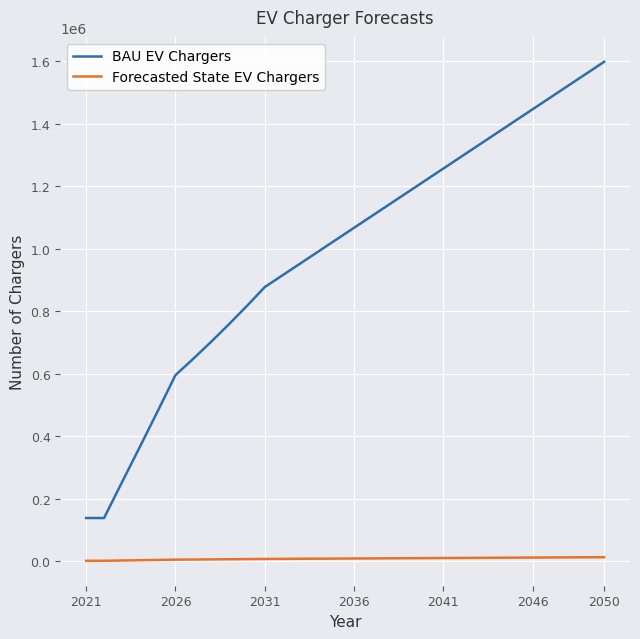

True or false: BAU EV Chargers and Forecasted State EV Chargers intersect in this chart.

False